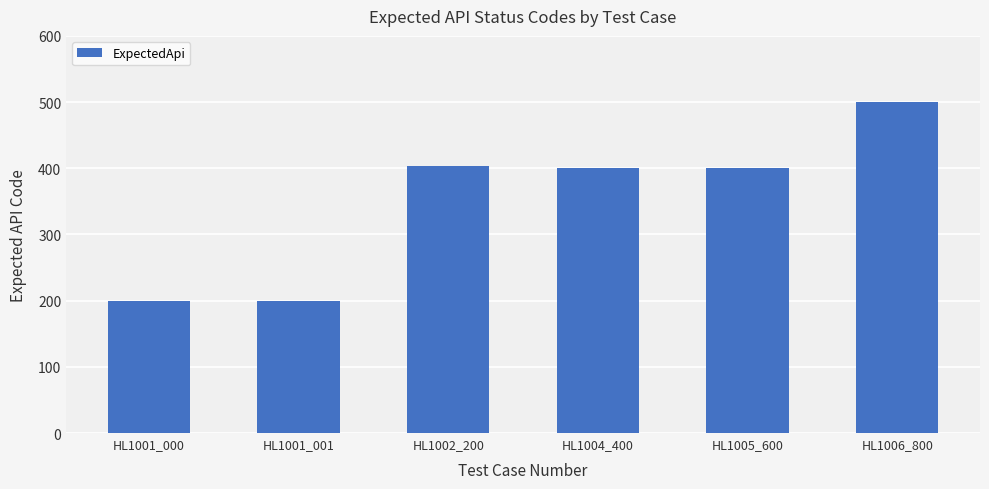

Does the chart contain stacked bars?

No